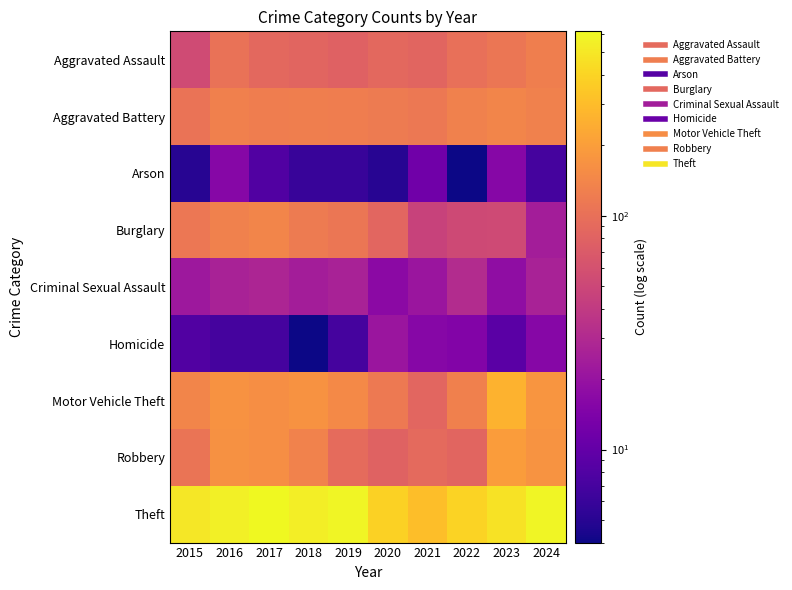

Reading right to left, what are all the values shown in this chart?

Aggravated Assault: 2024=126	2023=111	2022=100	2021=83	2020=88	2019=78	2018=83	2017=88	2016=103	2015=54
Aggravated Battery: 2024=131	2023=139	2022=131	2021=115	2020=119	2019=124	2018=126	2017=124	2016=130	2015=105
Arson: 2024=7	2023=16	2022=4	2021=12	2020=5	2019=6	2018=6	2017=8	2016=16	2015=5
Burglary: 2024=24	2023=53	2022=52	2021=46	2020=85	2019=109	2018=119	2017=139	2016=131	2015=112
Criminal Sexual Assault: 2024=26	2023=18	2022=31	2021=21	2020=17	2019=26	2018=24	2017=28	2016=26	2015=22
Homicide: 2024=16	2023=9	2022=15	2021=16	2020=21	2019=7	2018=4	2017=7	2016=7	2015=8
Motor Vehicle Theft: 2024=177	2023=261	2022=129	2021=86	2020=117	2019=148	2018=168	2017=161	2016=171	2015=140
Robbery: 2024=173	2023=196	2022=84	2021=91	2020=80	2019=93	2018=134	2017=159	2016=166	2015=107
Theft: 2024=586	2023=472	2022=395	2021=307	2020=388	2019=581	2018=540	2017=615	2016=551	2015=503